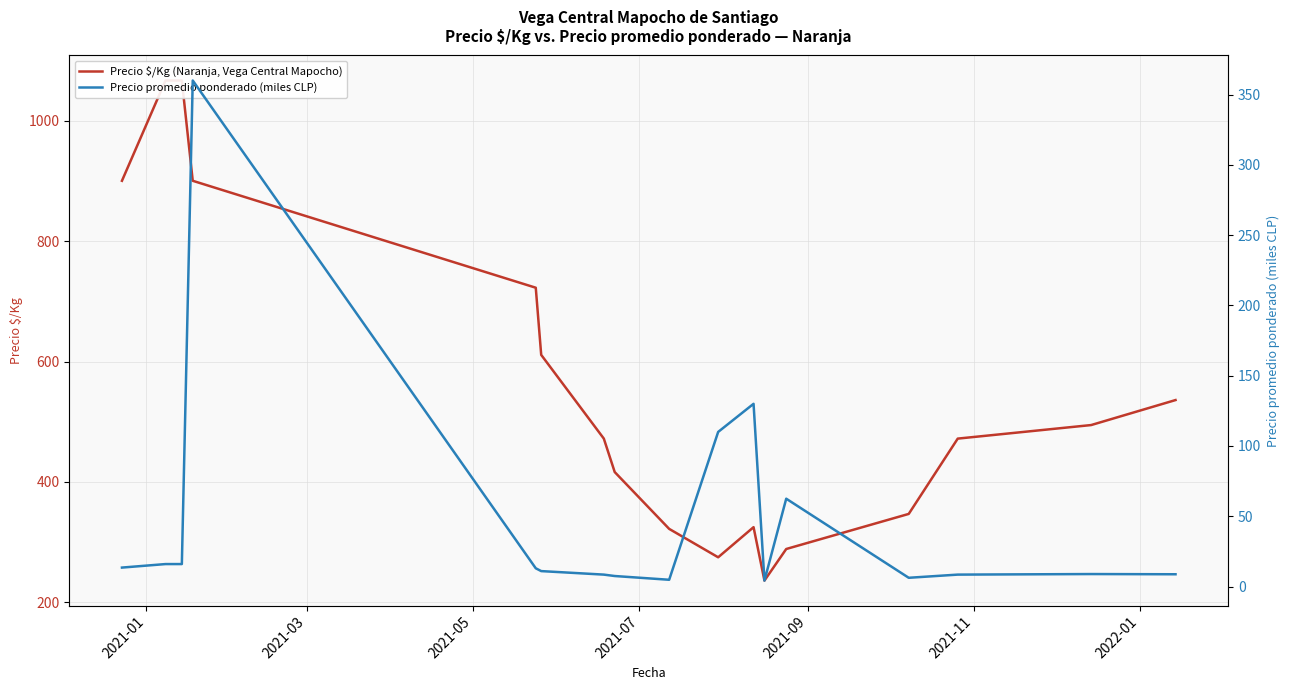

What is the value of the Precio promedio ponderado (miles CLP) point at the 16th from the left?

8.9